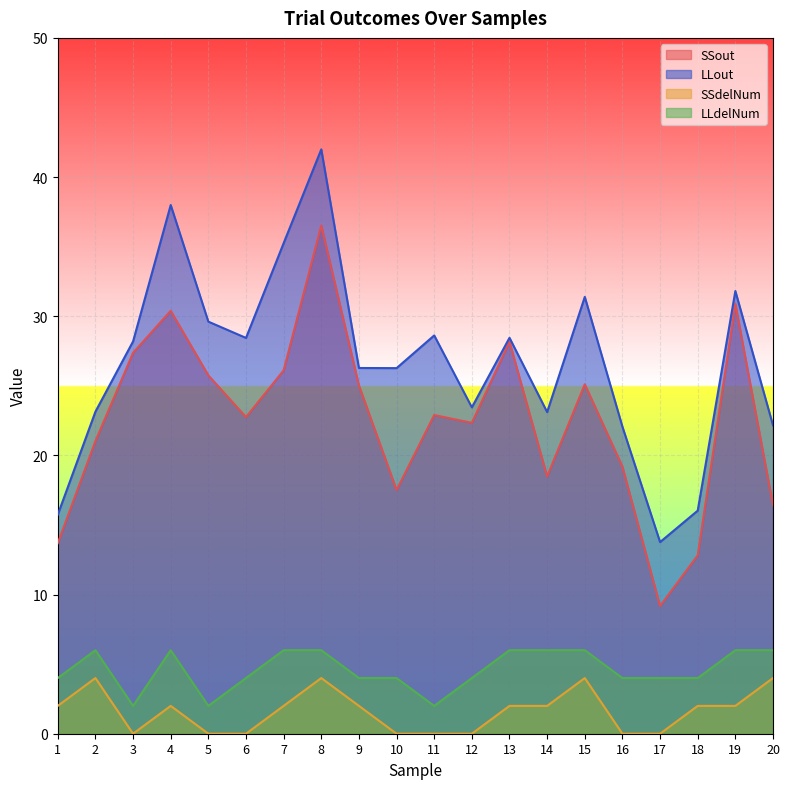

List the series in order of their peak value, highest first.

LLout, SSout, LLdelNum, SSdelNum